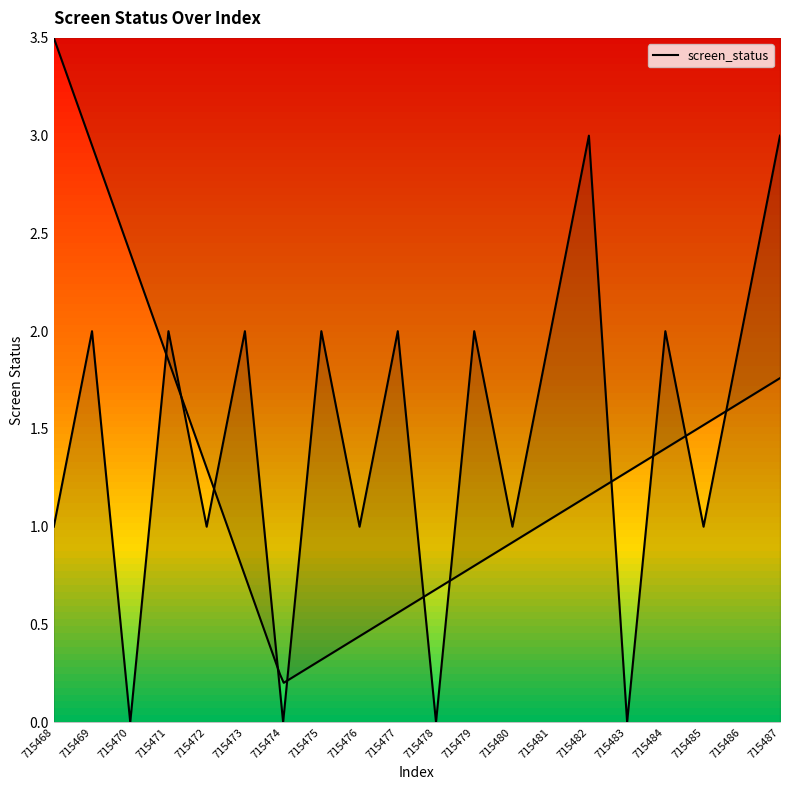

Reading left to right, transcribe all the data shown in this chart.

1	2	0	2	1	2	0	2	1	2	0	2	1	2	3	0	2	1	2	3